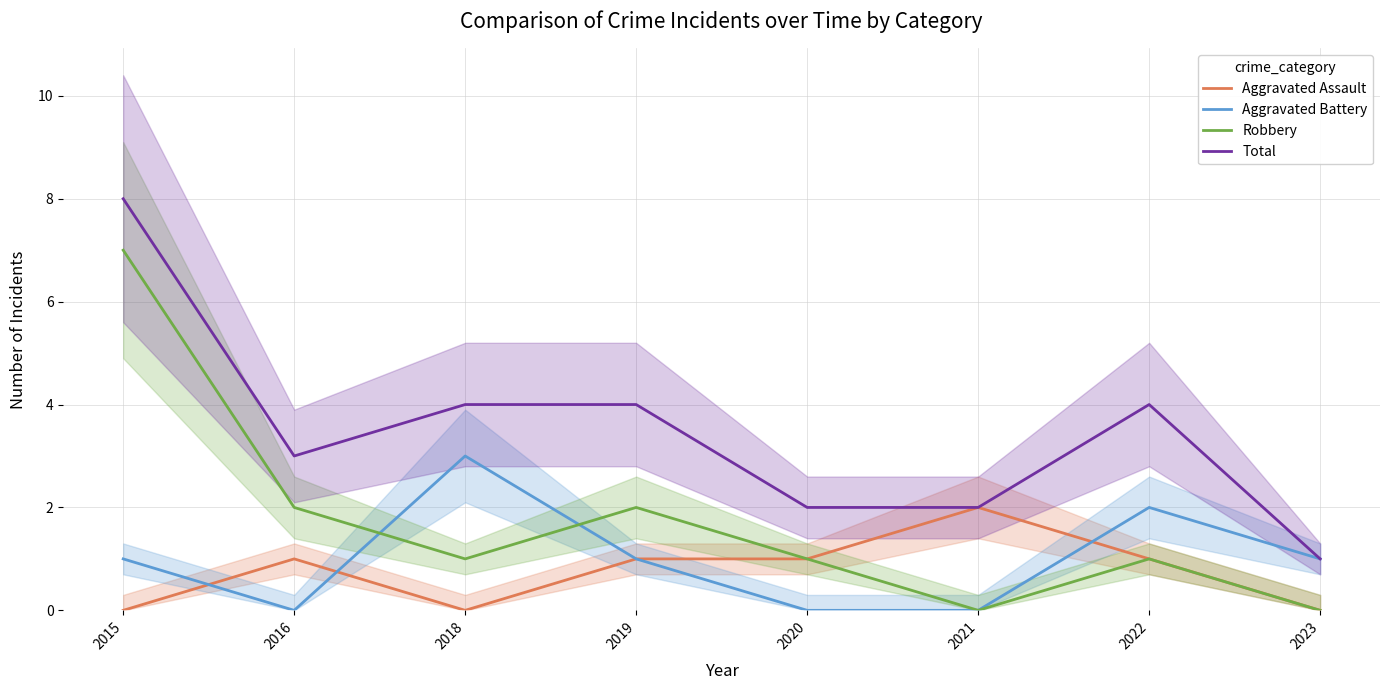

Which label corresponds to the smallest value in the chart?

2015